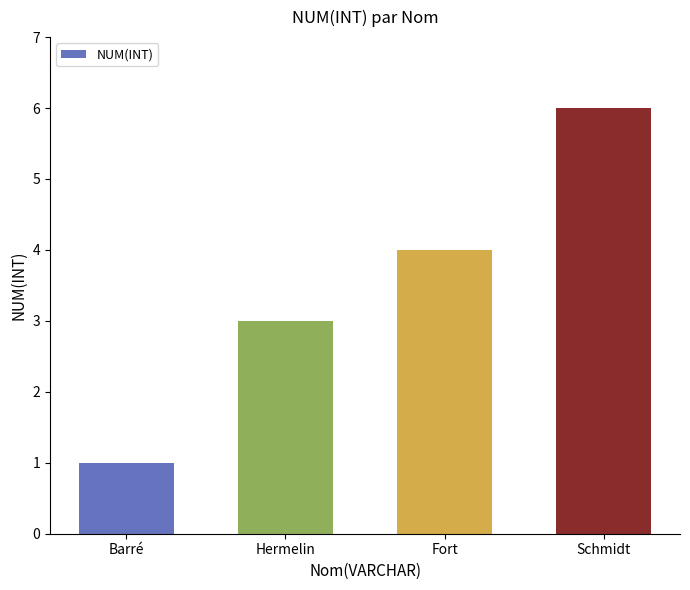

Which label corresponds to the largest value in the chart?

Schmidt